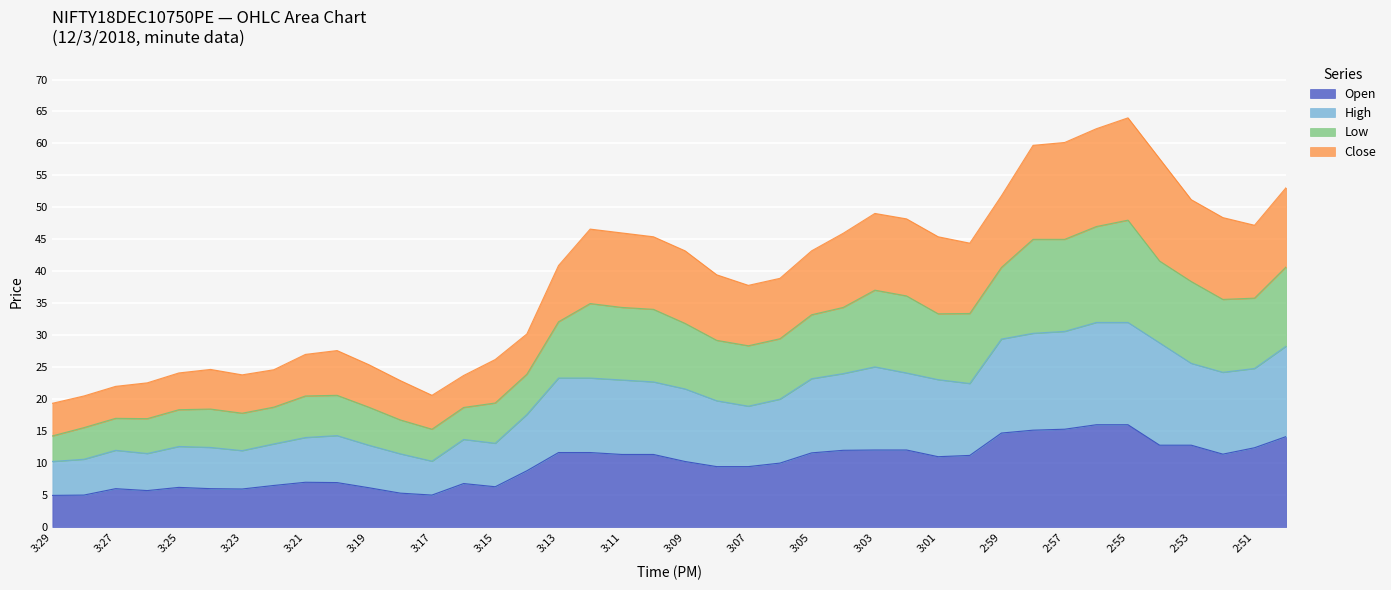

What is the greatest value displayed?

64.0